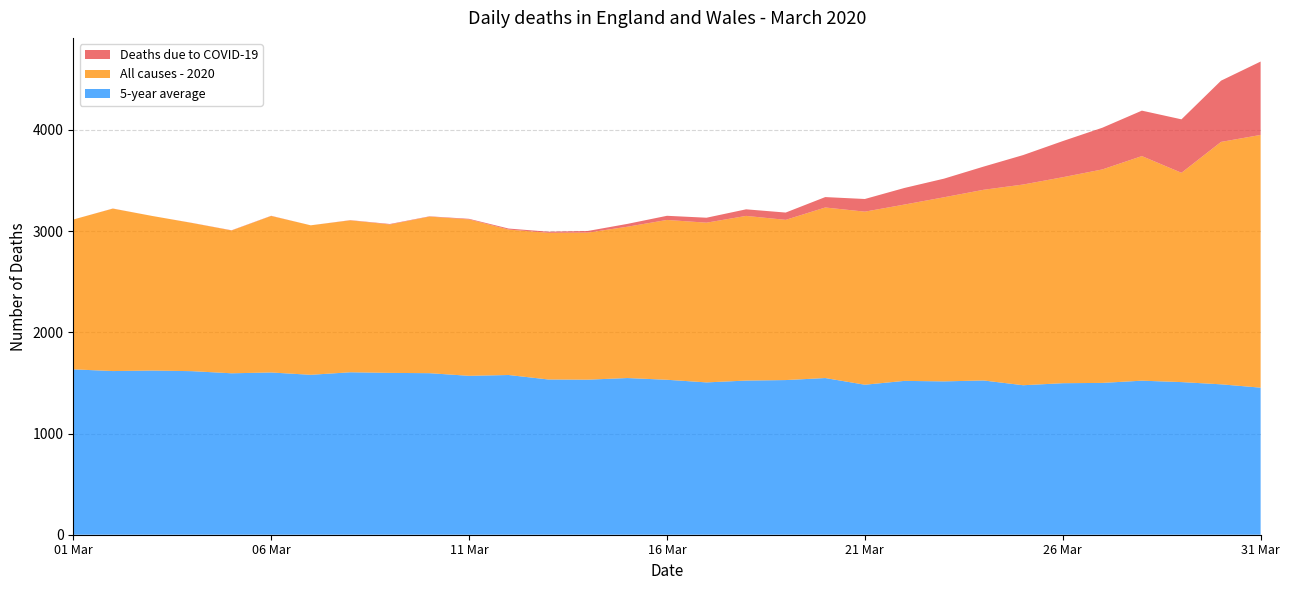

Reading left to right, transcribe all the data shown in this chart.

Deaths due to COVID-19: 2020-03-01=0	2020-03-02=1	2020-03-03=0	2020-03-04=1	2020-03-05=2	2020-03-06=2	2020-03-07=0	2020-03-08=2	2020-03-09=5	2020-03-10=3	2020-03-11=6	2020-03-12=10	2020-03-13=11	2020-03-14=16	2020-03-15=28	2020-03-16=41	2020-03-17=49	2020-03-18=65	2020-03-19=72	2020-03-20=103	2020-03-21=125	2020-03-22=164	2020-03-23=184	2020-03-24=229	2020-03-25=291	2020-03-26=357	2020-03-27=412	2020-03-28=449	2020-03-29=528	2020-03-30=605	2020-03-31=725
All causes - 2020: 2020-03-01=1480	2020-03-02=1605	2020-03-03=1527	2020-03-04=1464	2020-03-05=1411	2020-03-06=1546	2020-03-07=1477	2020-03-08=1501	2020-03-09=1466	2020-03-10=1547	2020-03-11=1545	2020-03-12=1437	2020-03-13=1449	2020-03-14=1453	2020-03-15=1495	2020-03-16=1579	2020-03-17=1578	2020-03-18=1627	2020-03-19=1583	2020-03-20=1685	2020-03-21=1710	2020-03-22=1742	2020-03-23=1819	2020-03-24=1884	2020-03-25=1983	2020-03-26=2035	2020-03-27=2109	2020-03-28=2219	2020-03-29=2068	2020-03-30=2395	2020-03-31=2497
5-year average: 2020-03-01=1634	2020-03-02=1617	2020-03-03=1622	2020-03-04=1616	2020-03-05=1595	2020-03-06=1603	2020-03-07=1580	2020-03-08=1605	2020-03-09=1599	2020-03-10=1596	2020-03-11=1570	2020-03-12=1578	2020-03-13=1534	2020-03-14=1532	2020-03-15=1548	2020-03-16=1531	2020-03-17=1505	2020-03-18=1523	2020-03-19=1528	2020-03-20=1548	2020-03-21=1482	2020-03-22=1520	2020-03-23=1515	2020-03-24=1524	2020-03-25=1477	2020-03-26=1497	2020-03-27=1500	2020-03-28=1522	2020-03-29=1508	2020-03-30=1486	2020-03-31=1453